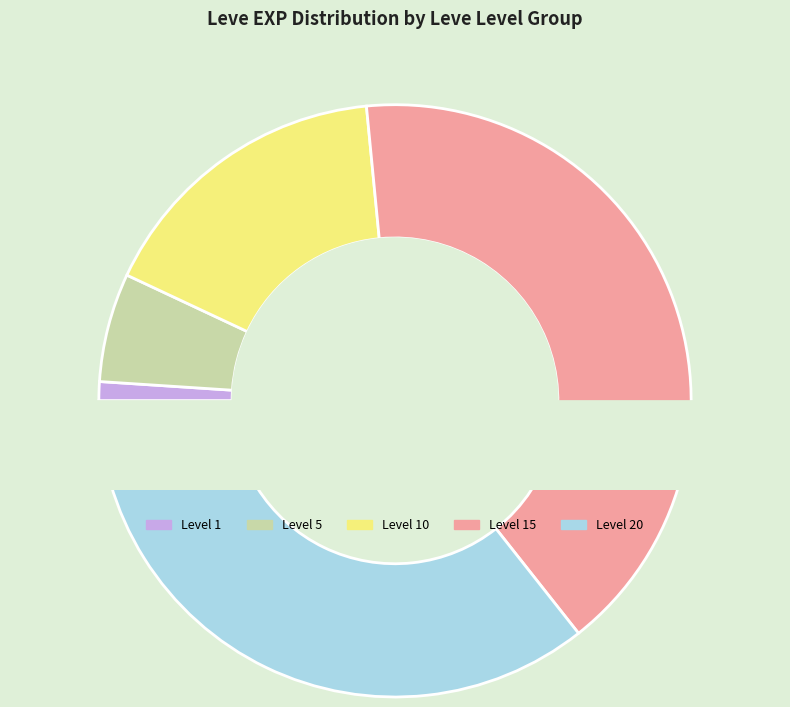

To the nearest percent, what is the combined percentage of Leve Level 1 and Leve Level 15?

42%